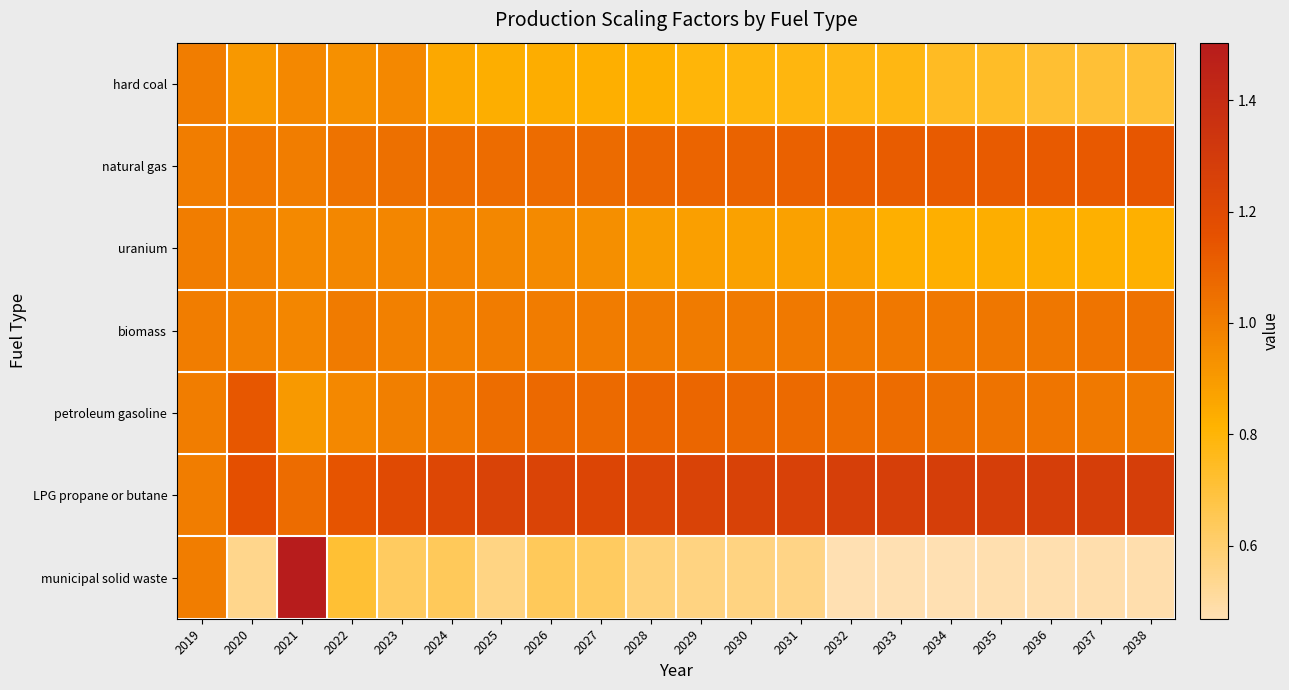

Which label corresponds to the smallest value in the chart?

2033